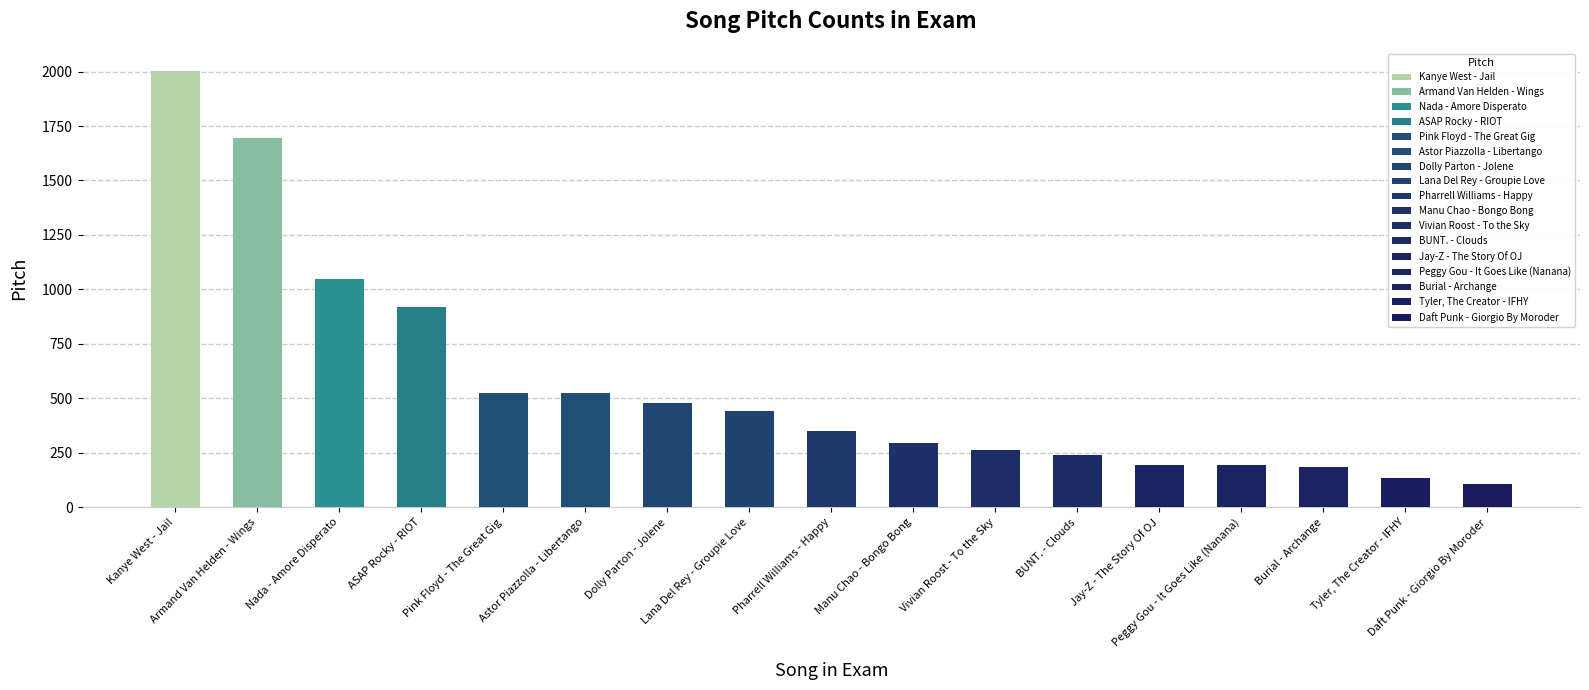

What is the greatest value displayed?

2004